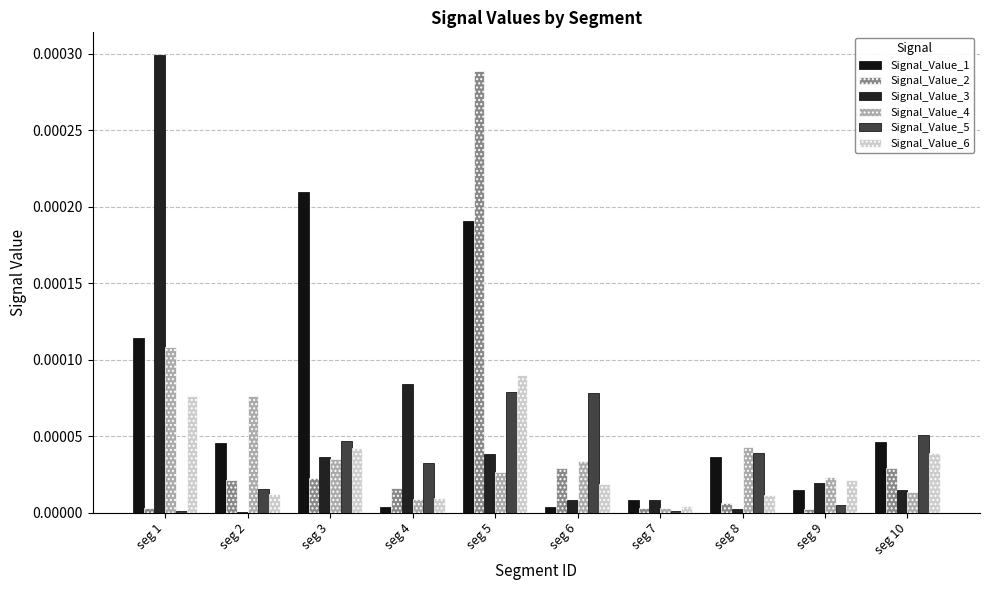

Between seg 2 and seg 5, which is larger?

seg 5